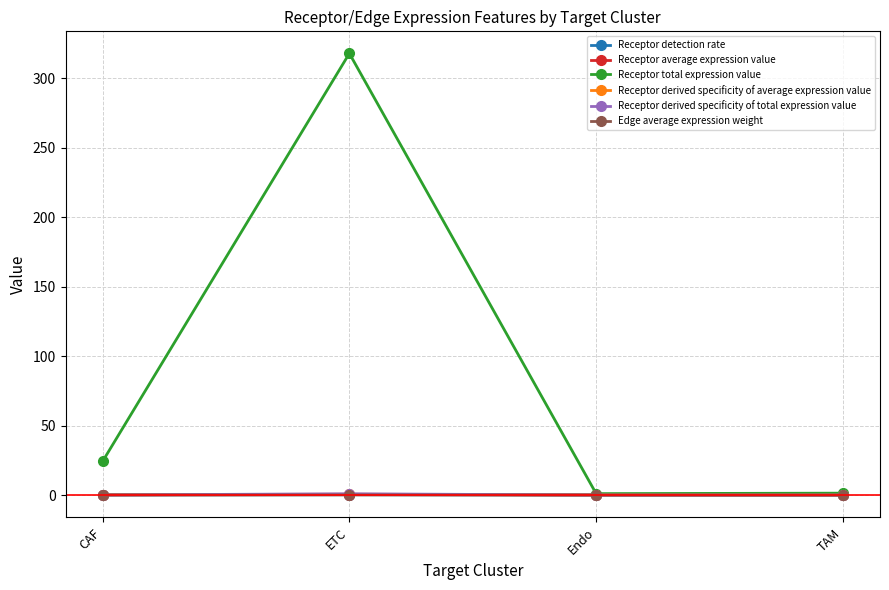

What is the maximum value shown in the chart?

317.9